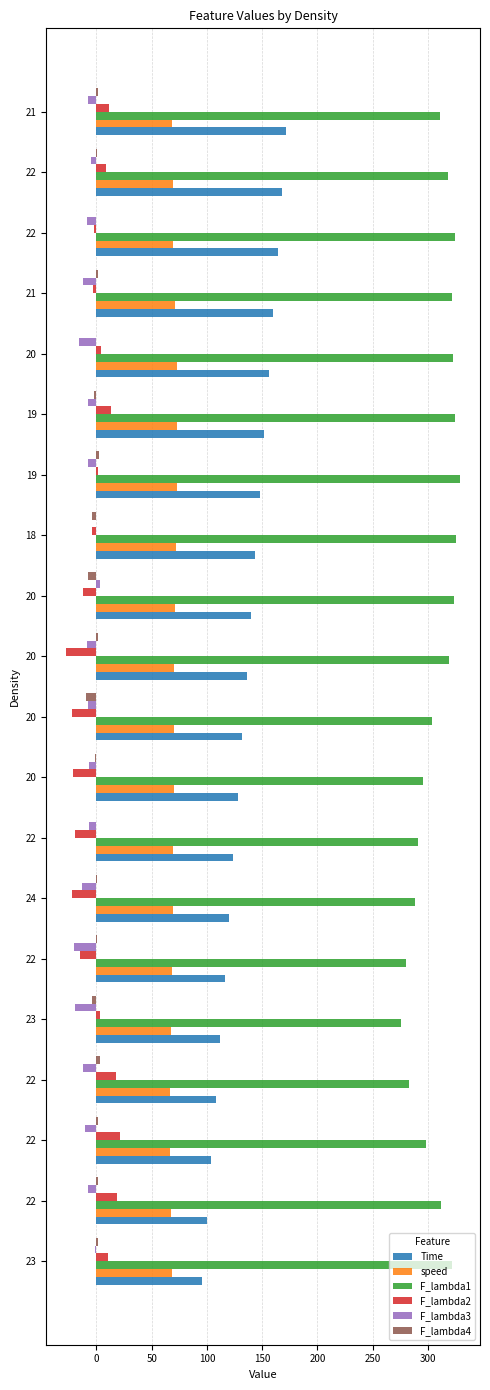

Count the number of categories in the chart.

20